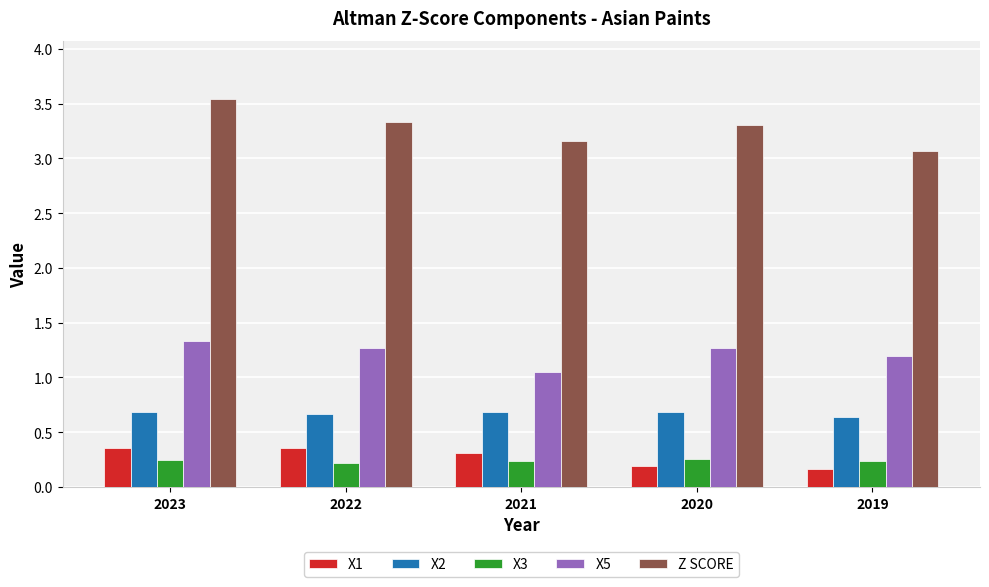

Rank the series at 2023 from highest to lowest value.

Z SCORE, X5, X2, X1, X3